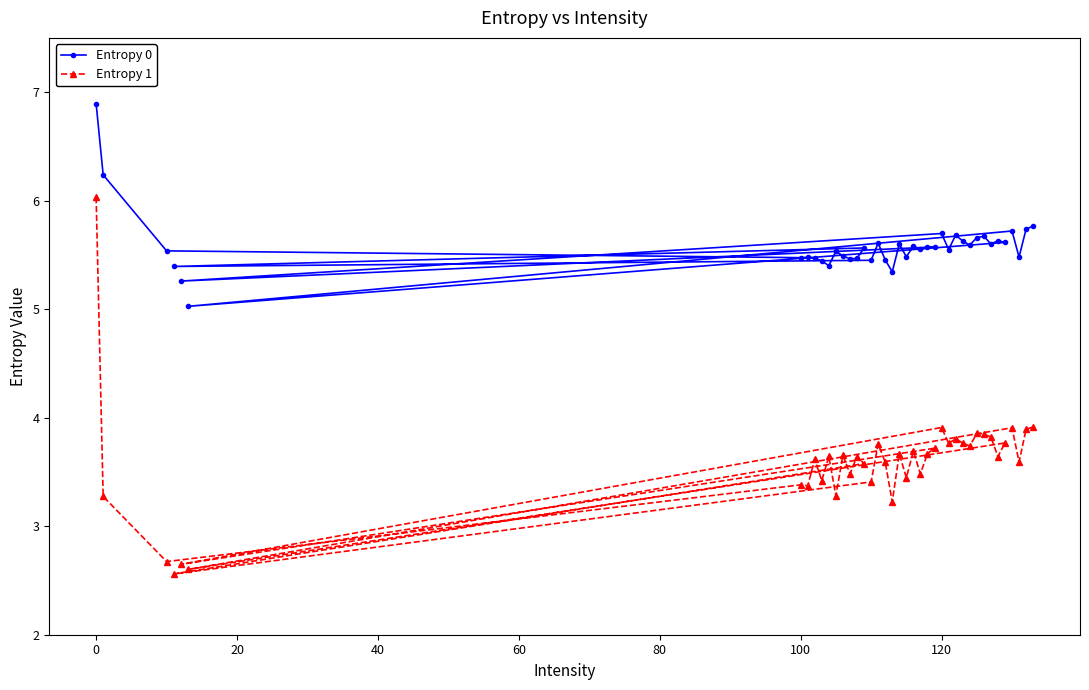

Which series has the widest spread of values?

Entropy 1